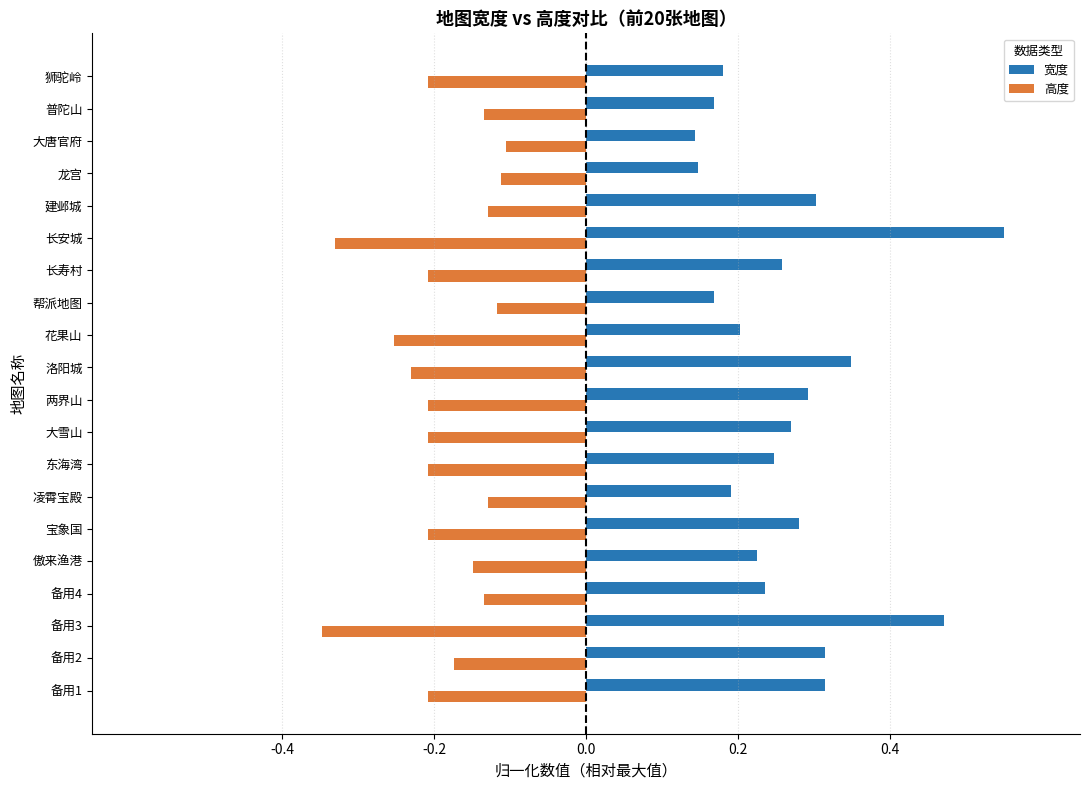

What are all the series names shown in the legend?

宽度, 高度